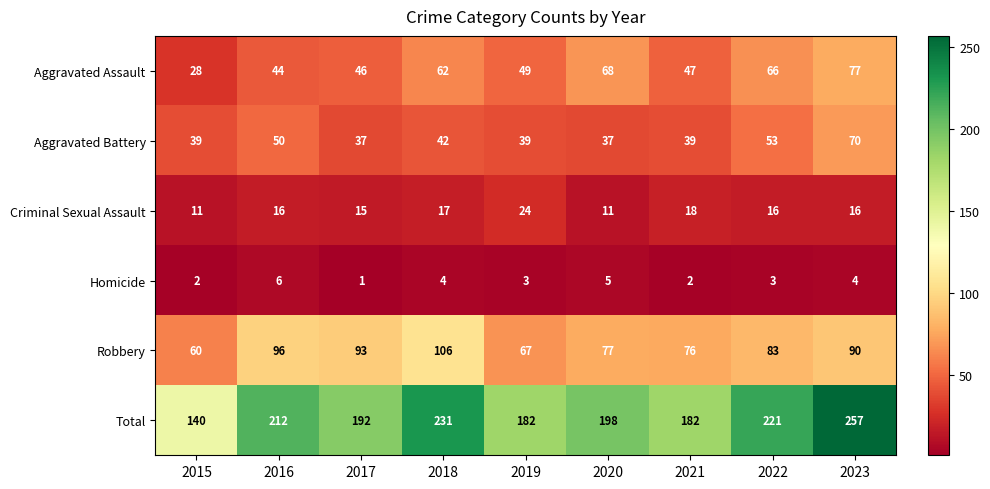

How many series are shown in this chart?

6